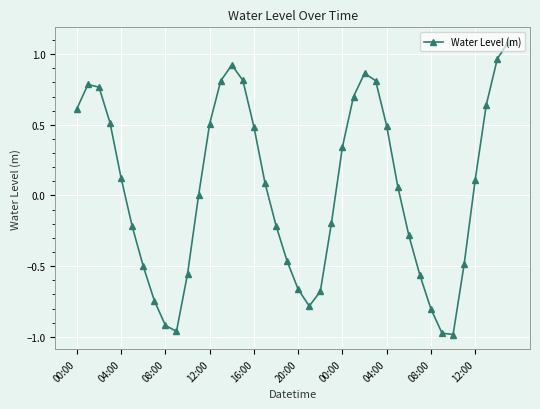

How many distinct data groups are displayed?

1